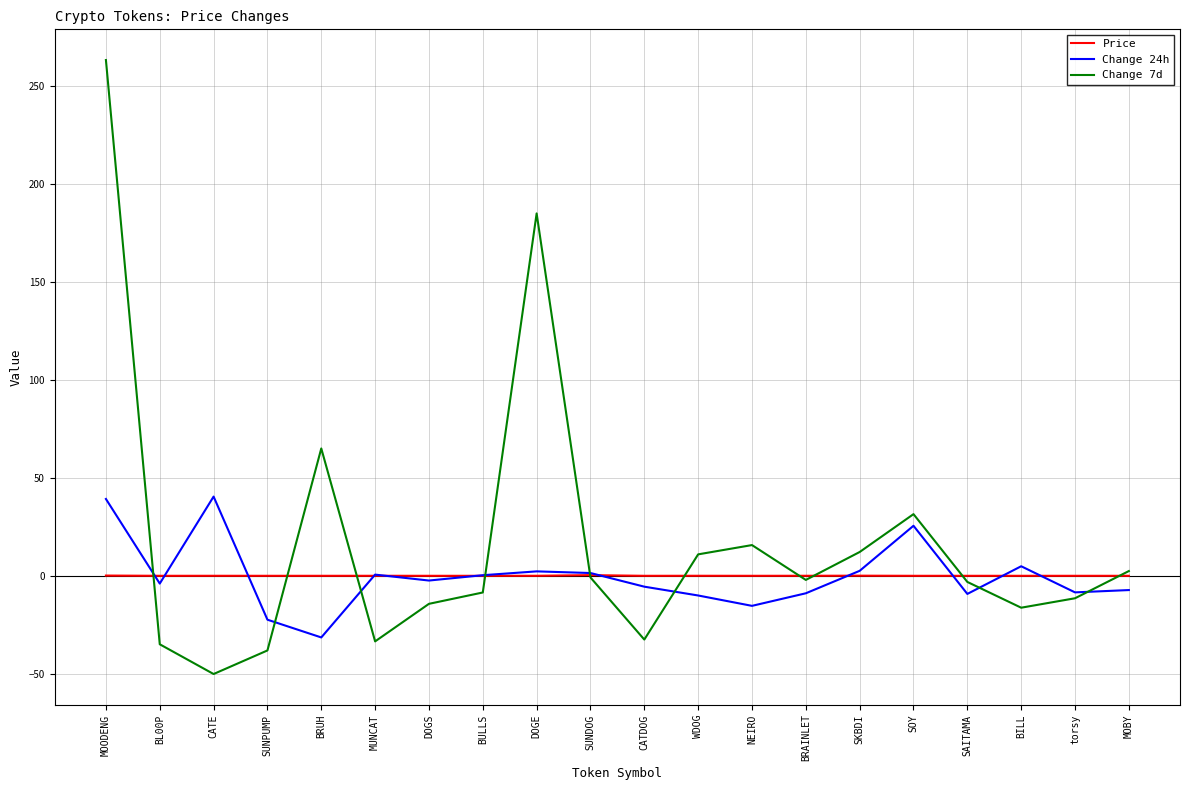

How many lines are shown in the chart?

3